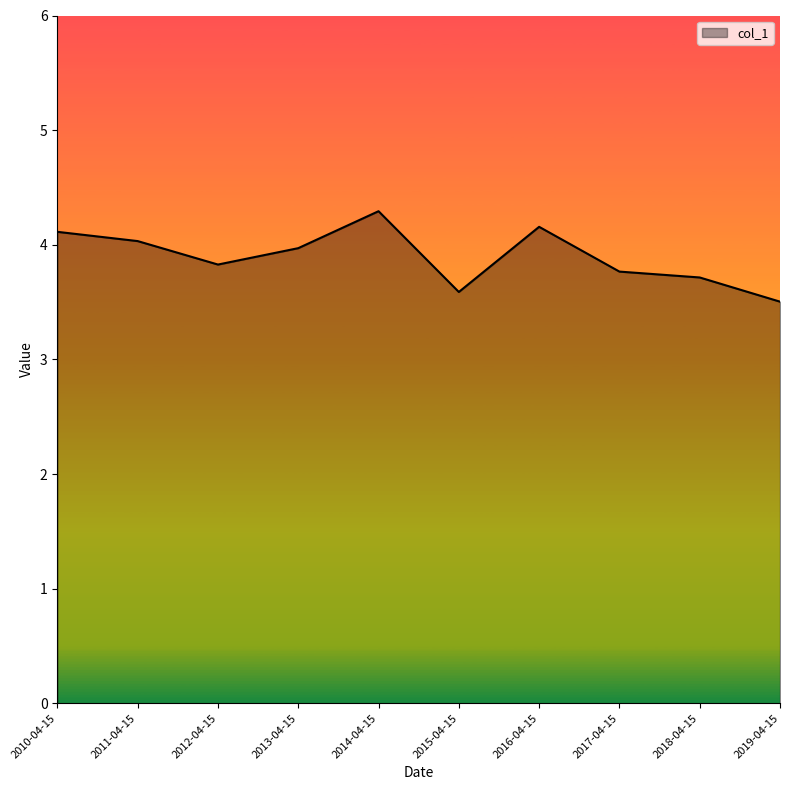

At which category does the data reach its first local peak?

2014-04-15